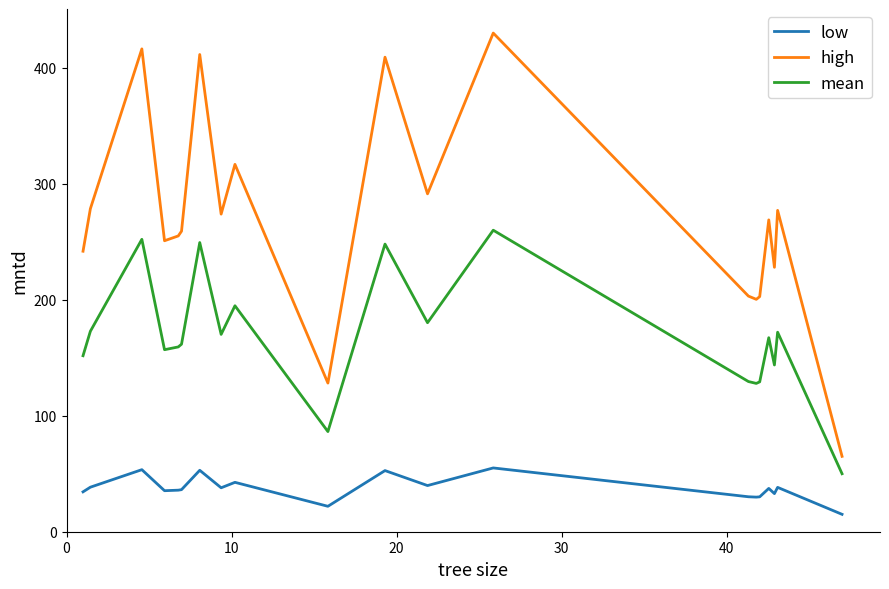

List the series in order of their peak value, highest first.

high, mean, low